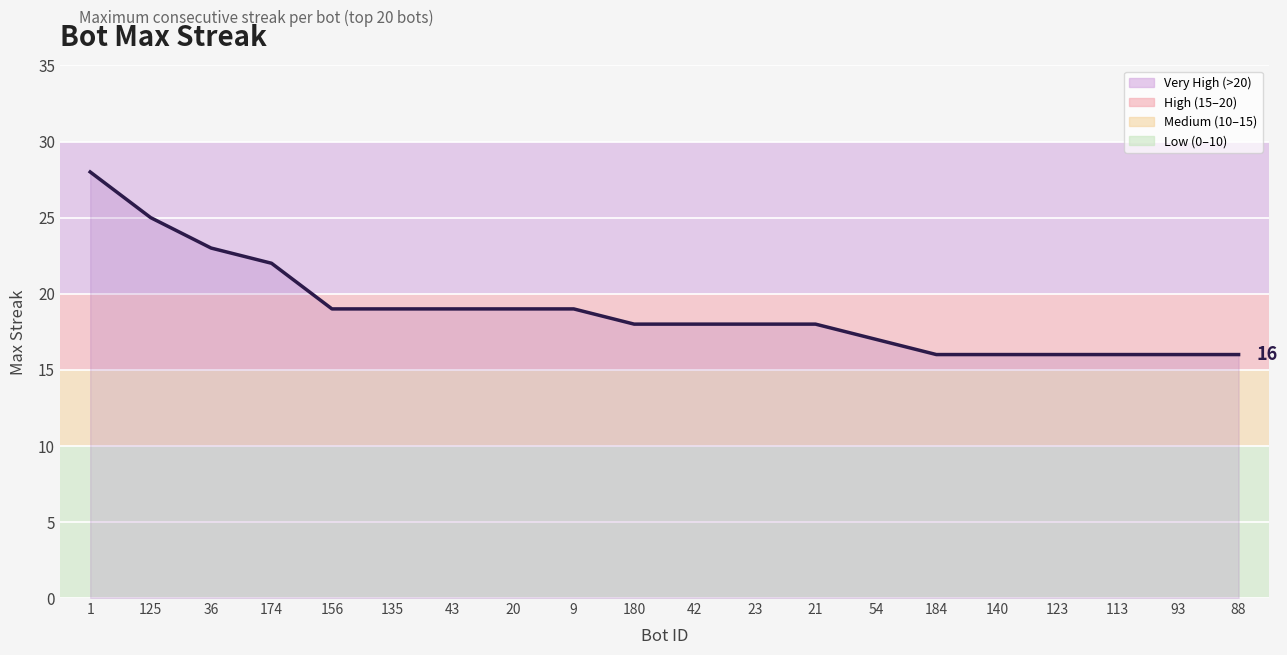

Reading right to left, transcribe all the data shown in this chart.

88=16	93=16	113=16	123=16	140=16	184=16	54=17	21=18	23=18	42=18	180=18	9=19	20=19	43=19	135=19	156=19	174=22	36=23	125=25	1=28